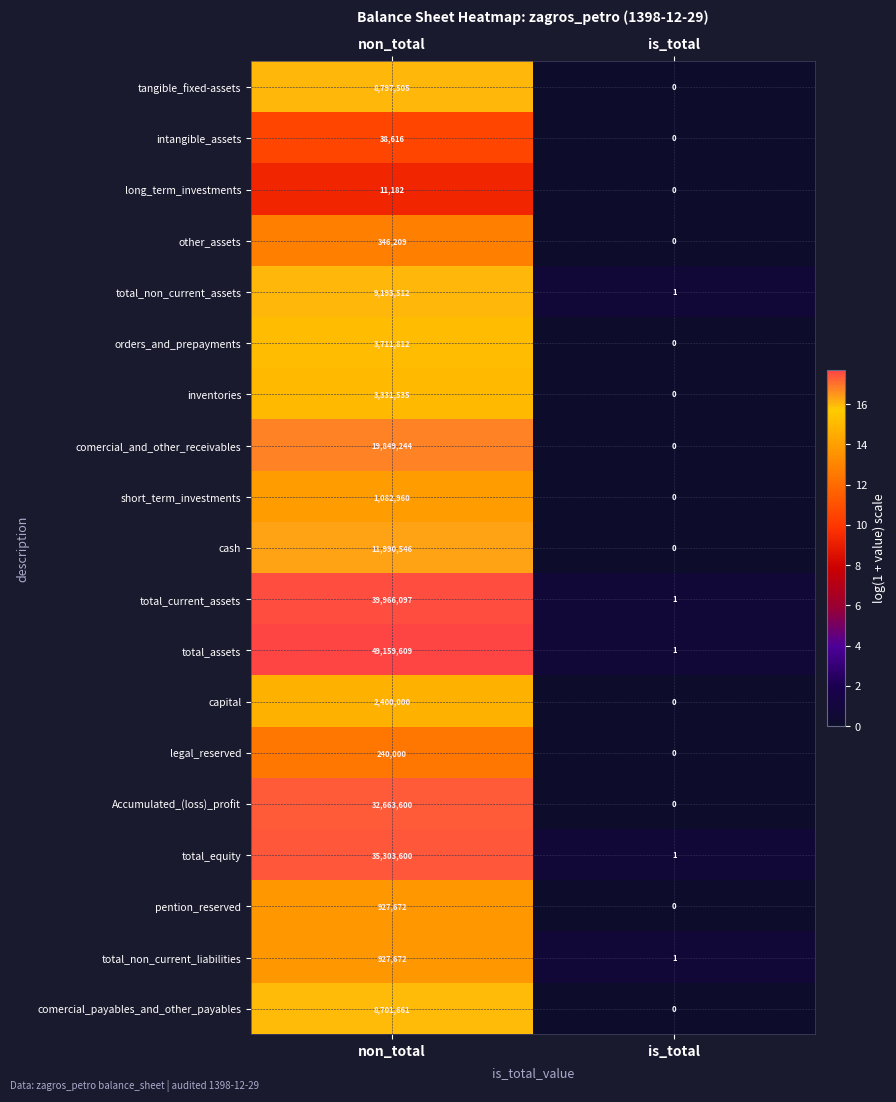

Rank the categories by other_assets value from lowest to highest.

is_total, non_total